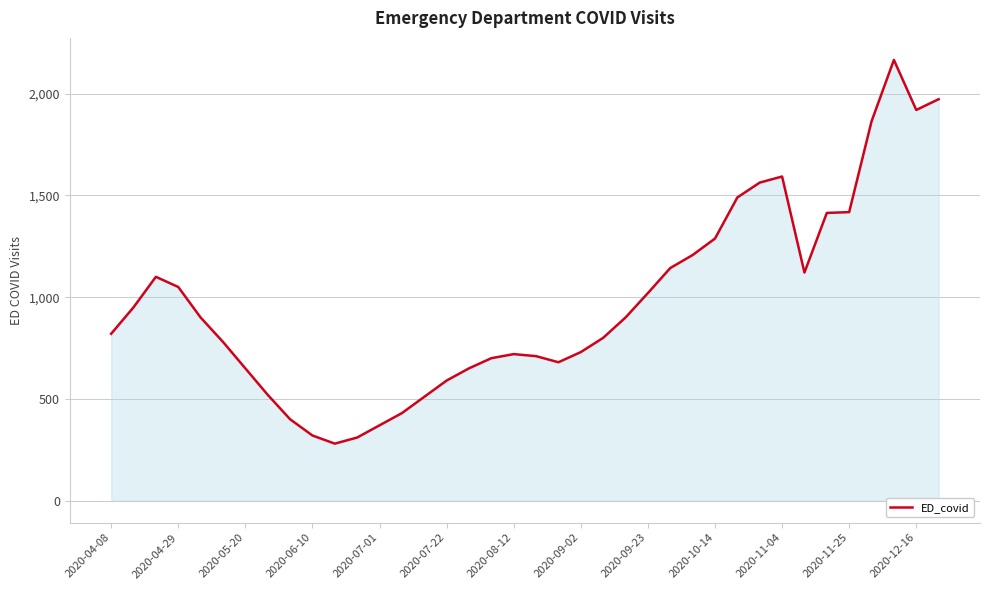

How many values are below 900?

19